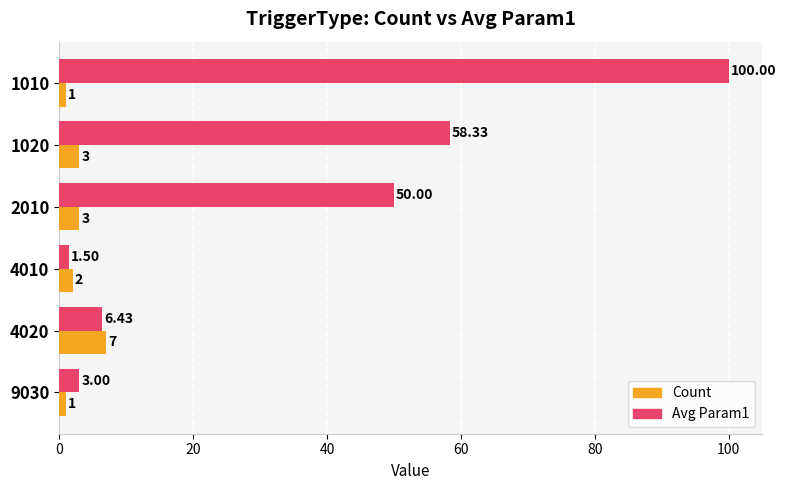

What is the sum of all Count values?

17.0